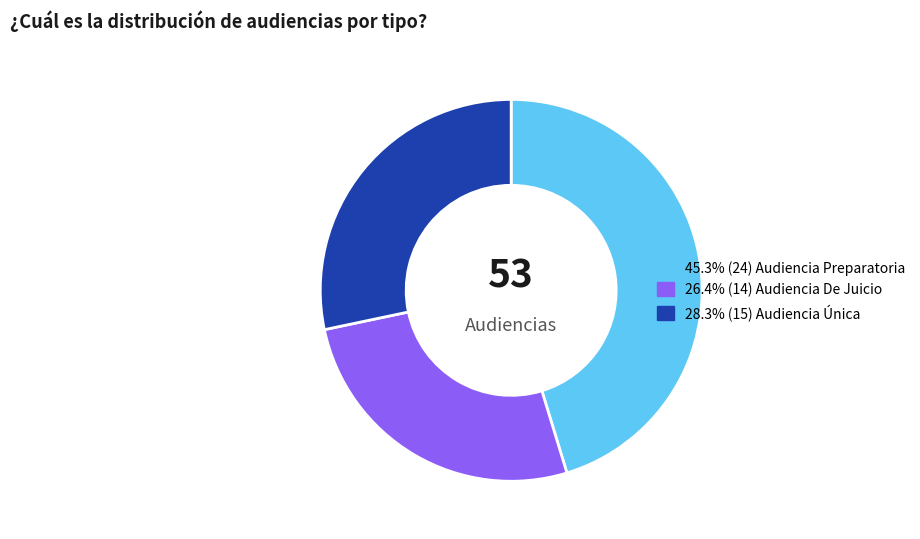

Is there any slice that represents more than half of the pie?

No